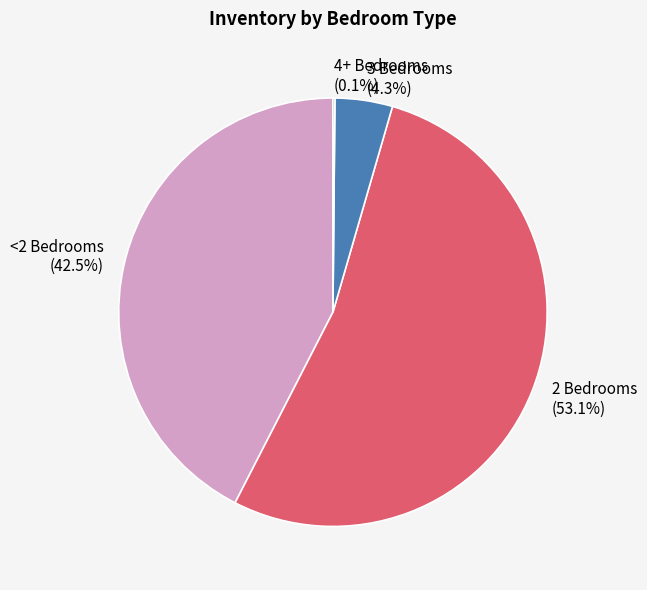

Between <2 Bedrooms and 3 Bedrooms, which is larger?

<2 Bedrooms